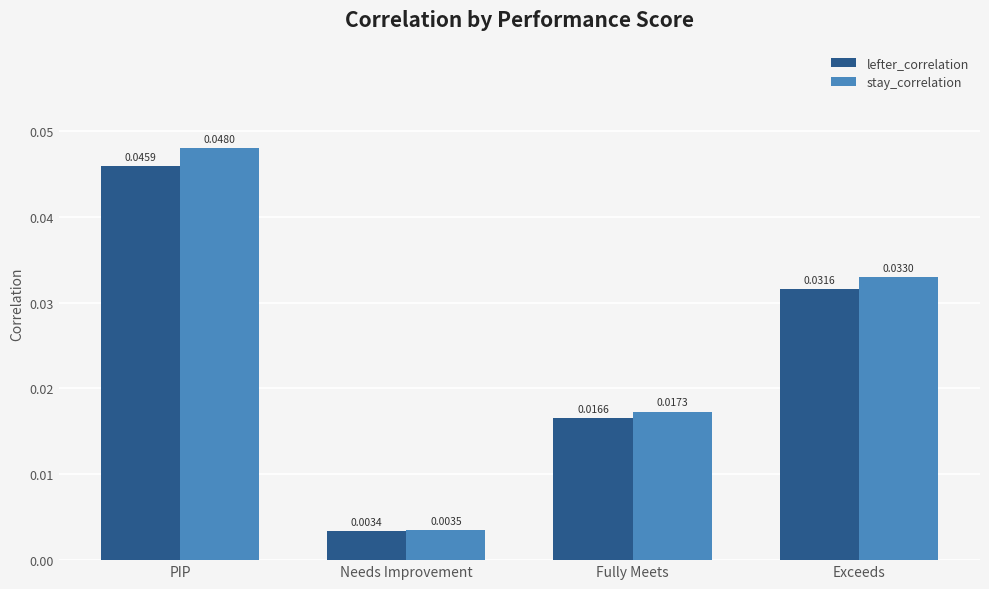

What is the label of the 1st bar from the left?

PIP